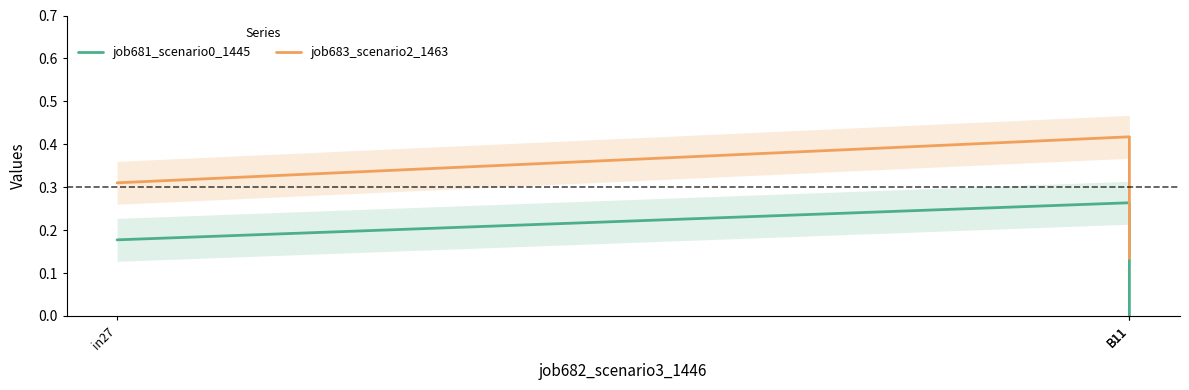

Between B11 and B11, which series saw the biggest shift?

job683_scenario2_1463